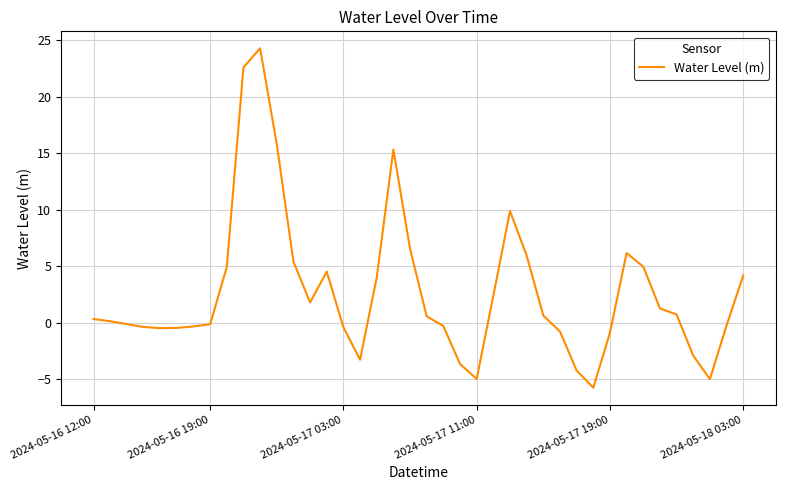

How many lines are shown in the chart?

1